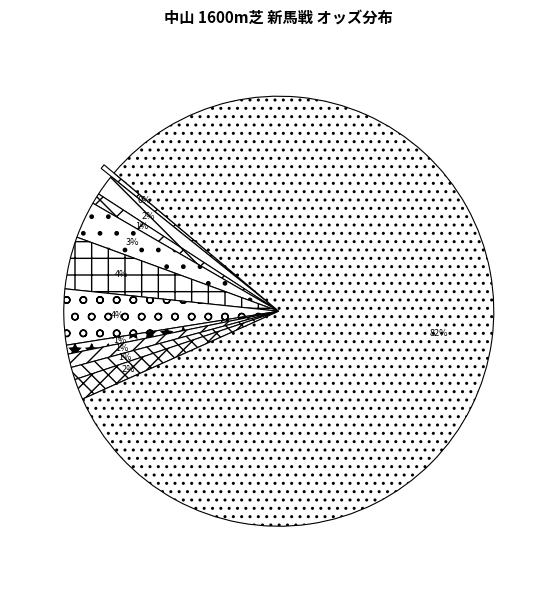

The オルレアンローズ slice represents 1% of the pie. True or false?

False